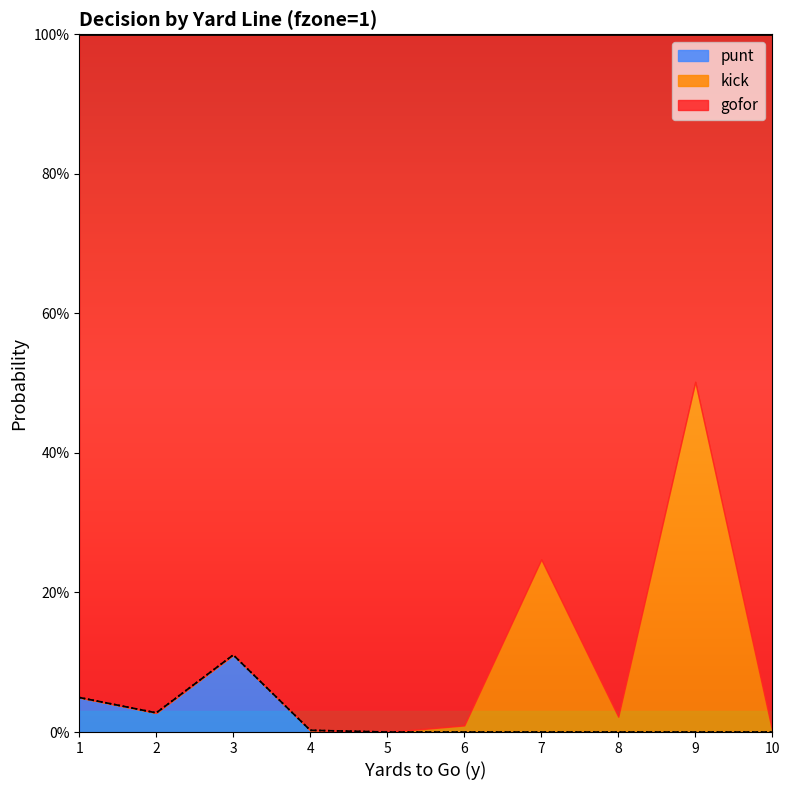

The kick series shows 0.0 at 5. True or false?

True